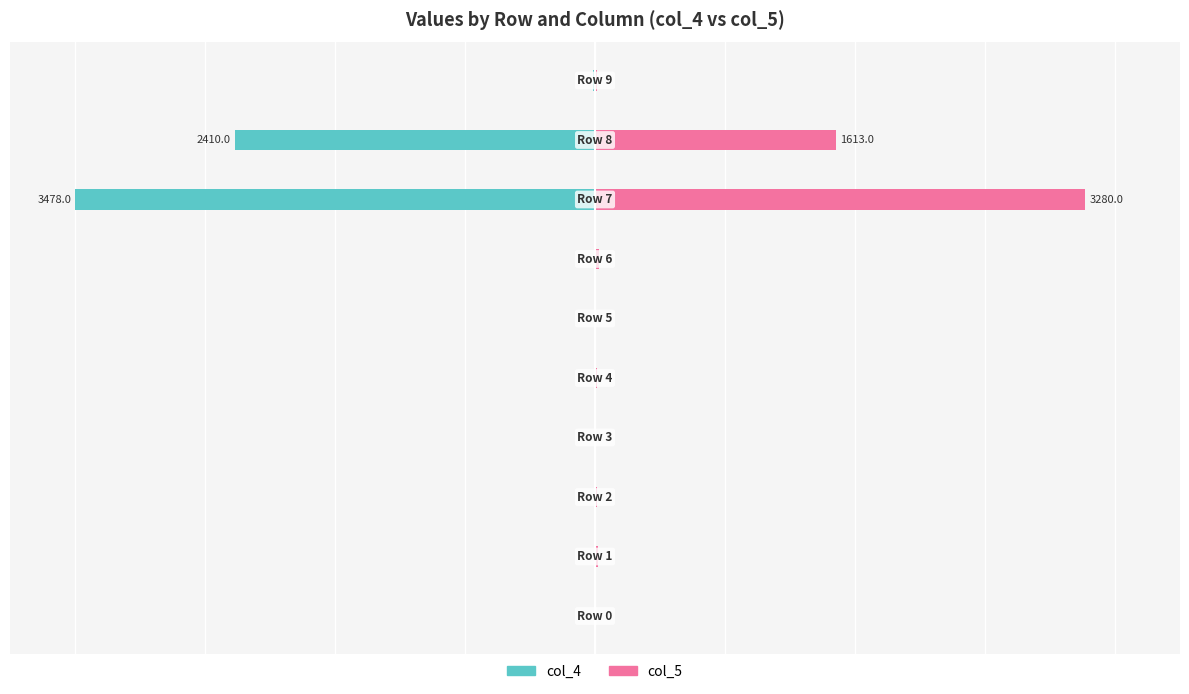

Are the bars horizontal?

Yes